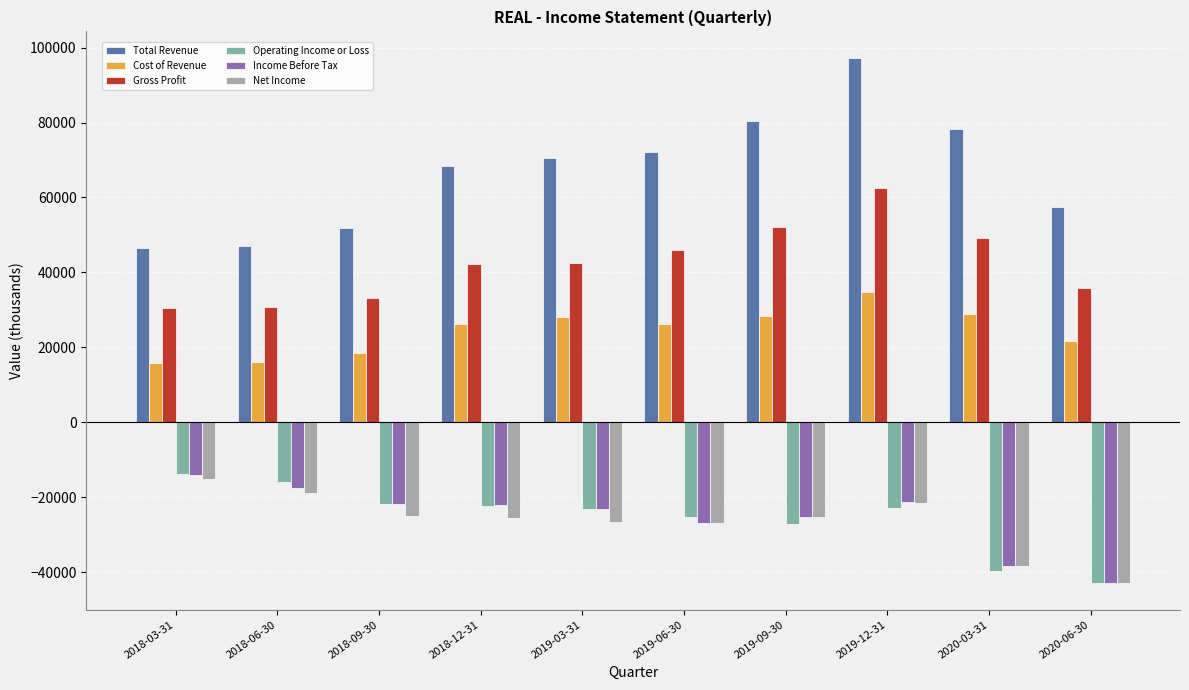

Which category has the lowest value across all series?

2020-06-30